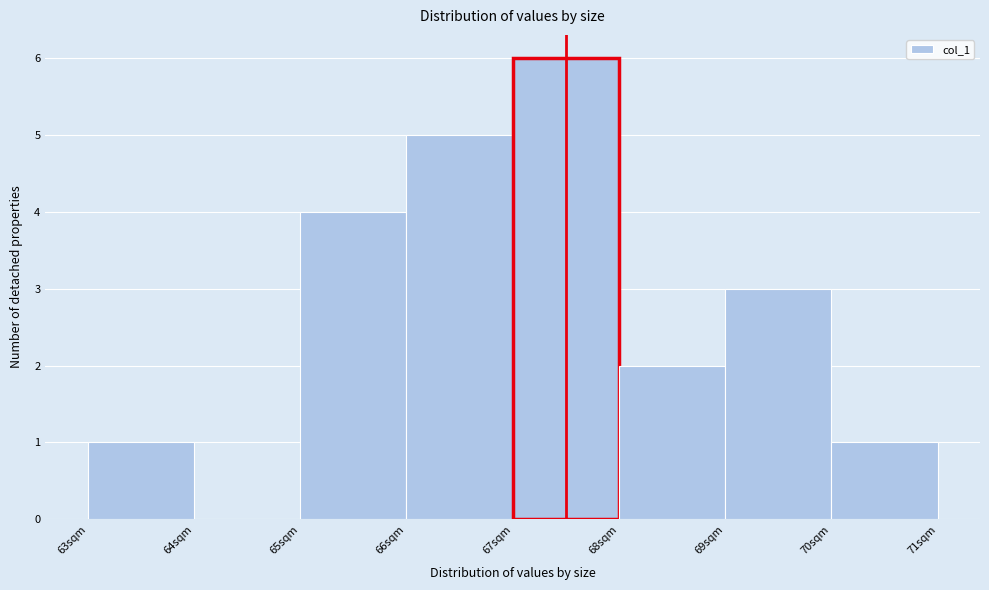

Reading left to right, transcribe this chart: for each bar, give the range it covers on the x-axis and its height. The values are not printed on the chart, so give them approximately, as read against the axis.

63 to 64: 1
64 to 65: 0
65 to 66: 4
66 to 67: 5
67 to 68: 6
68 to 69: 2
69 to 70: 3
70 to 71: 1